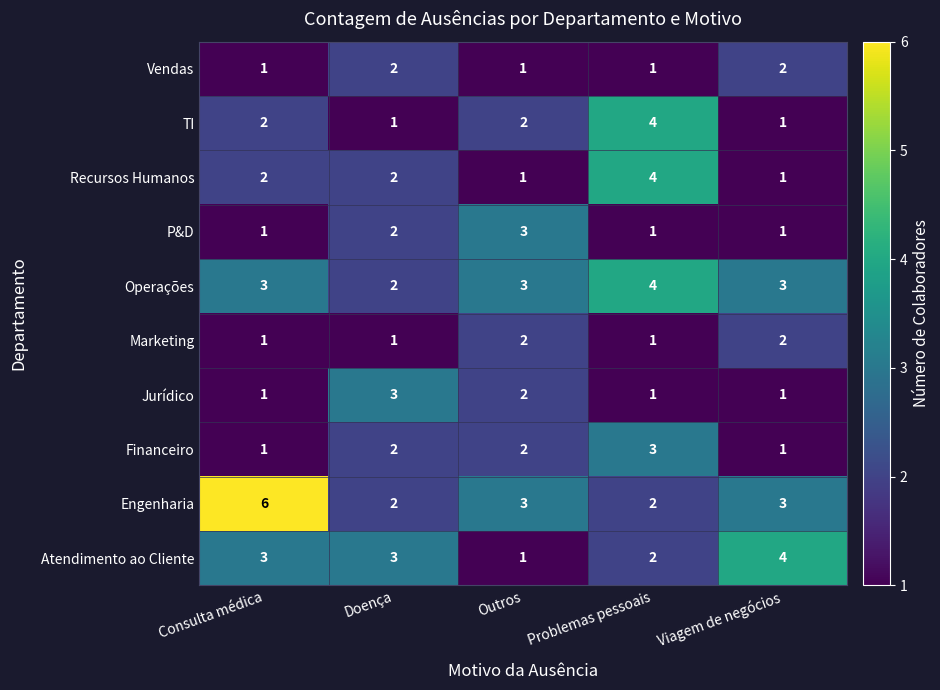

What is the maximum value shown in the chart?

6